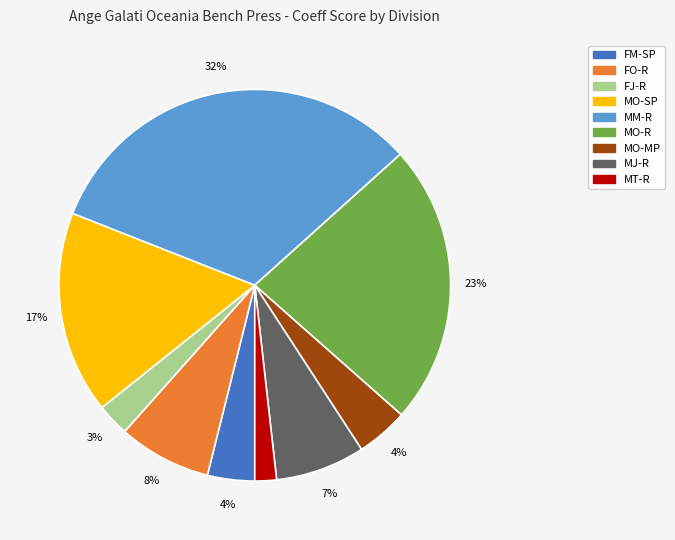

The FO-R slice represents 8% of the pie. True or false?

True